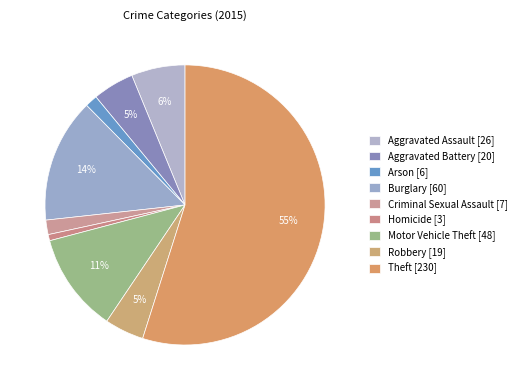

Is it true that Motor Vehicle Theft is 25% of the pie?

False